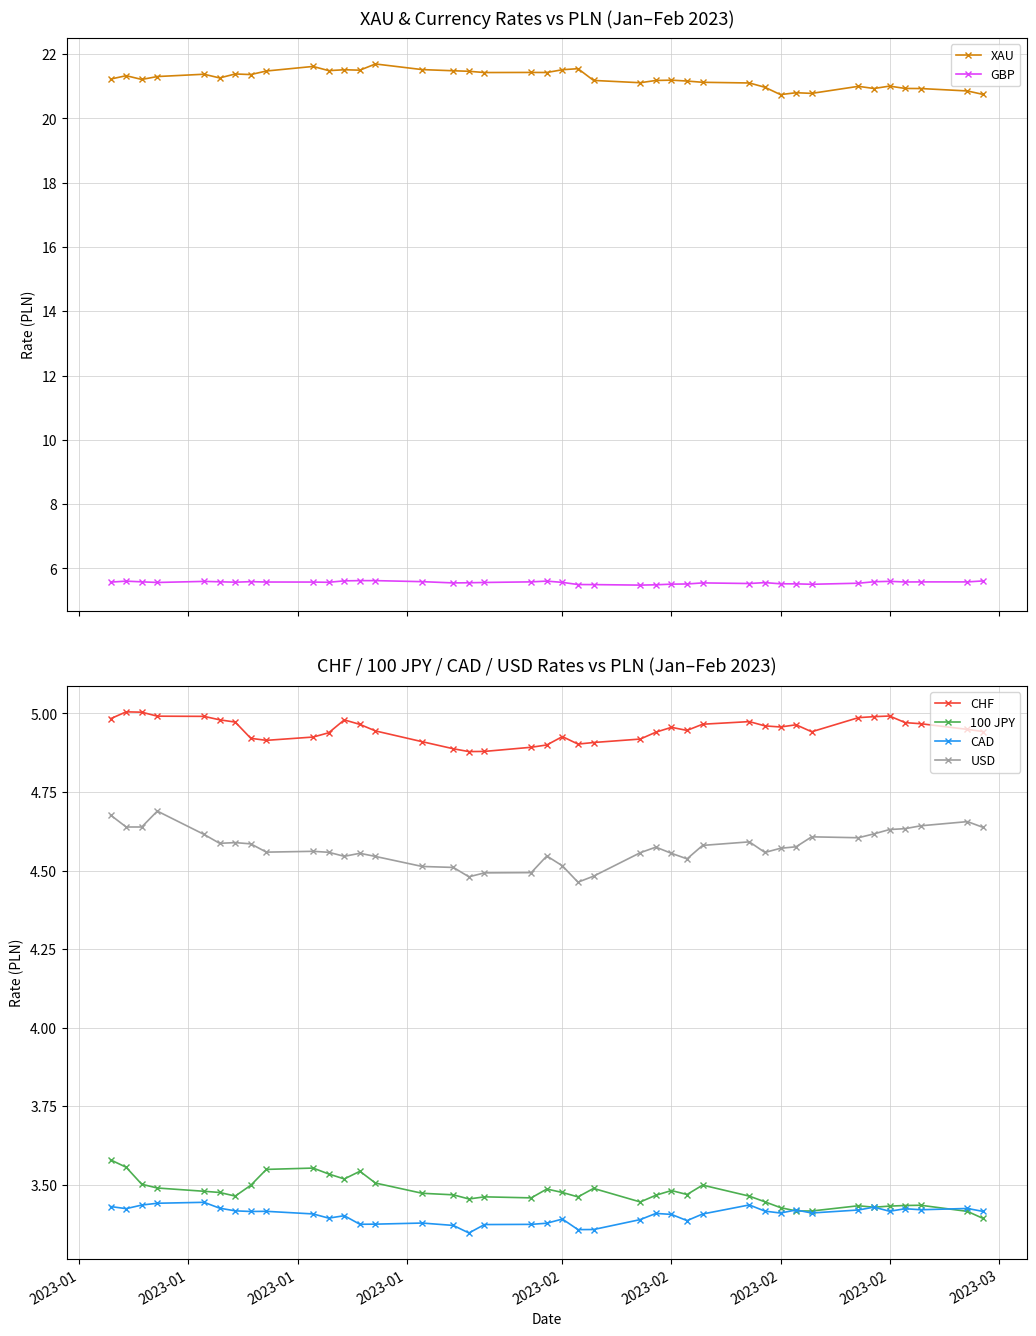

Count the number of data series in this chart.

6